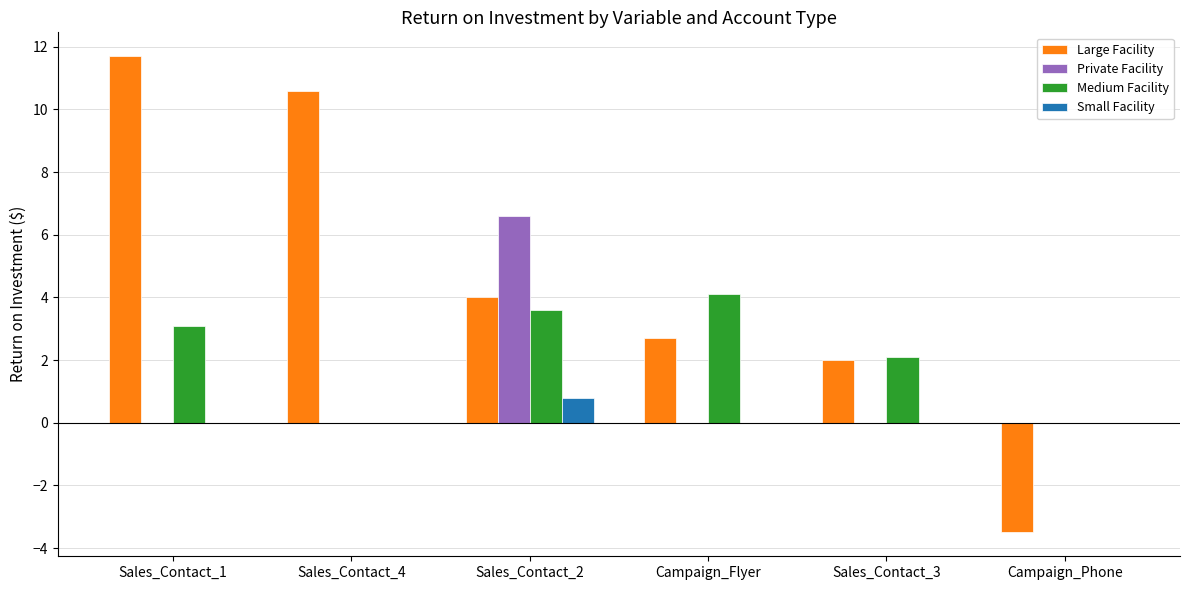

Reading left to right, transcribe all the data shown in this chart.

Large Facility: 11.7	10.6	4.0	2.7	2.0	-3.5
Private Facility: 0.0	0.0	6.6	0.0	0.0	0.0
Medium Facility: 3.1	0.0	3.6	4.1	2.1	0.0
Small Facility: 0.0	0.0	0.8	0.0	0.0	0.0